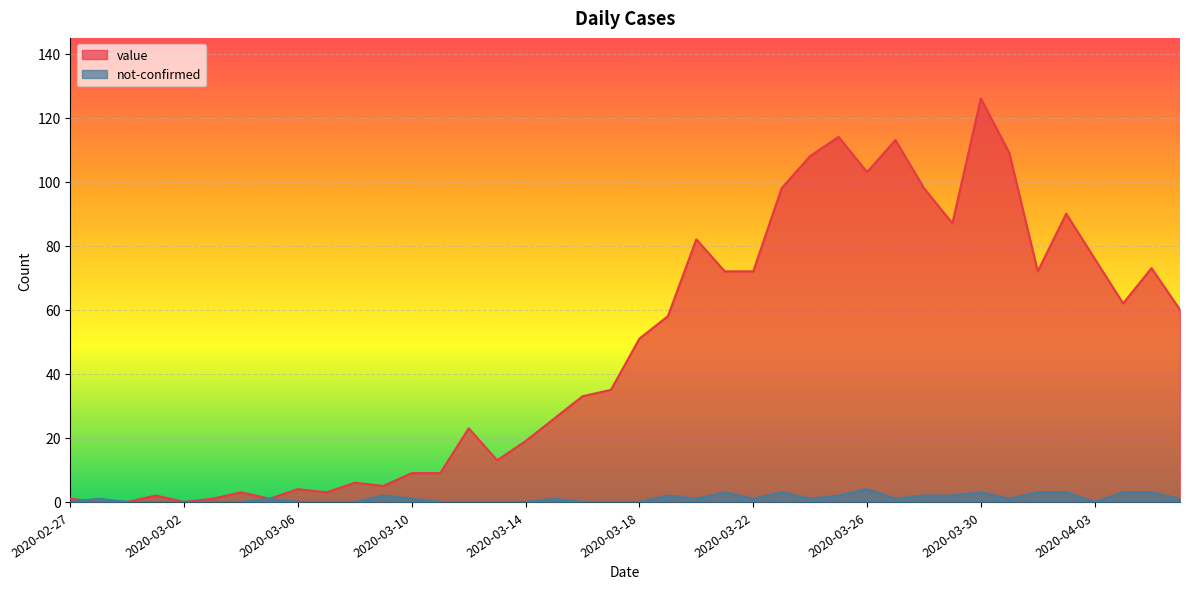

Reading left to right, extract all data points from this chart.

value: 2020-02-27=1	2020-02-28=0	2020-02-29=0	2020-03-01=2	2020-03-02=0	2020-03-03=1	2020-03-04=3	2020-03-05=1	2020-03-06=4	2020-03-07=3	2020-03-08=6	2020-03-09=5	2020-03-10=9	2020-03-11=9	2020-03-12=23	2020-03-13=13	2020-03-14=19	2020-03-15=26	2020-03-16=33	2020-03-17=35	2020-03-18=51	2020-03-19=58	2020-03-20=82	2020-03-21=72	2020-03-22=72	2020-03-23=98	2020-03-24=108	2020-03-25=114	2020-03-26=103	2020-03-27=113	2020-03-28=98	2020-03-29=87	2020-03-30=126	2020-03-31=109	2020-04-01=72	2020-04-02=90	2020-04-03=76	2020-04-04=62	2020-04-05=73	2020-04-06=60
not-confirmed: 2020-02-27=0	2020-02-28=1	2020-02-29=0	2020-03-01=0	2020-03-02=0	2020-03-03=0	2020-03-04=0	2020-03-05=1	2020-03-06=0	2020-03-07=0	2020-03-08=0	2020-03-09=2	2020-03-10=1	2020-03-11=0	2020-03-12=0	2020-03-13=0	2020-03-14=0	2020-03-15=1	2020-03-16=0	2020-03-17=0	2020-03-18=0	2020-03-19=2	2020-03-20=1	2020-03-21=3	2020-03-22=1	2020-03-23=3	2020-03-24=1	2020-03-25=2	2020-03-26=4	2020-03-27=1	2020-03-28=2	2020-03-29=2	2020-03-30=3	2020-03-31=1	2020-04-01=3	2020-04-02=3	2020-04-03=0	2020-04-04=3	2020-04-05=3	2020-04-06=1